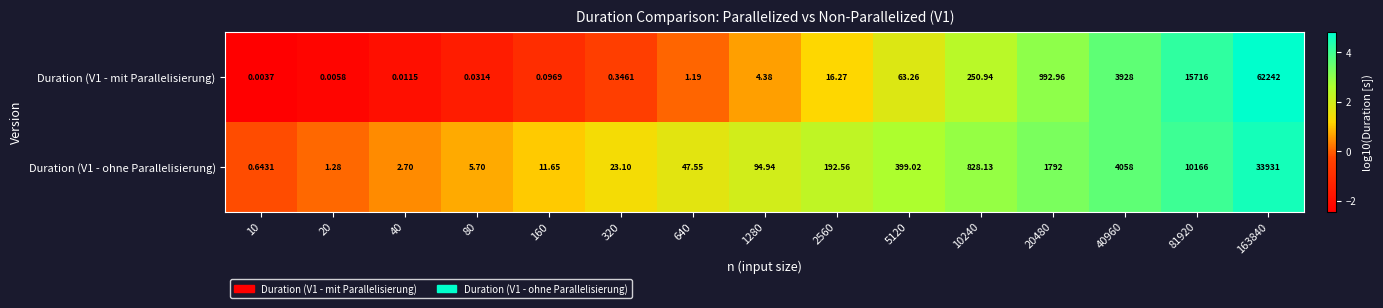

Is the value of Duration (V1 - mit Parallelisierung) at 640 greater than the value of Duration (V1 - ohne Parallelisierung) at 2560?

No